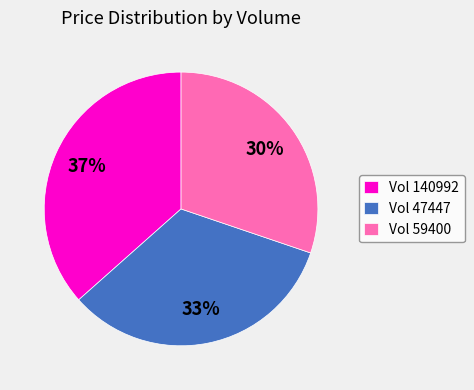

Is there any slice that represents more than half of the pie?

No